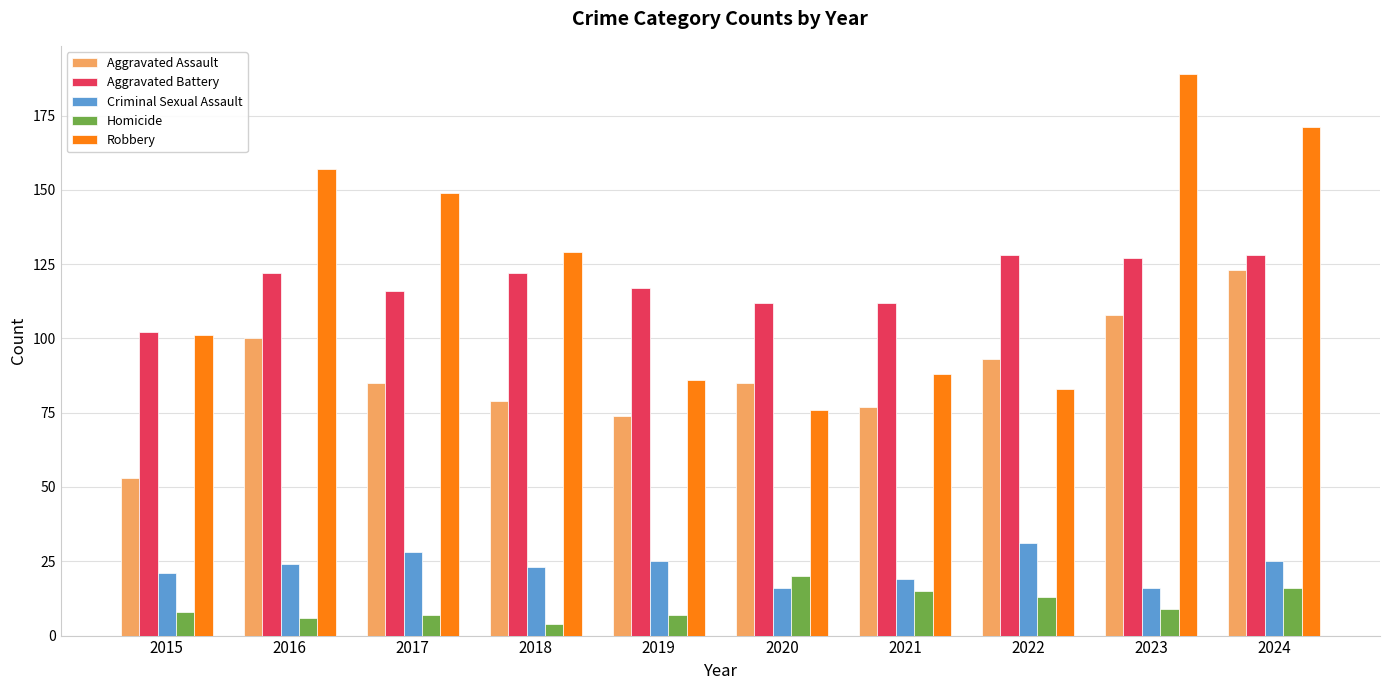

Where does the Homicide series first go above 9?

2020